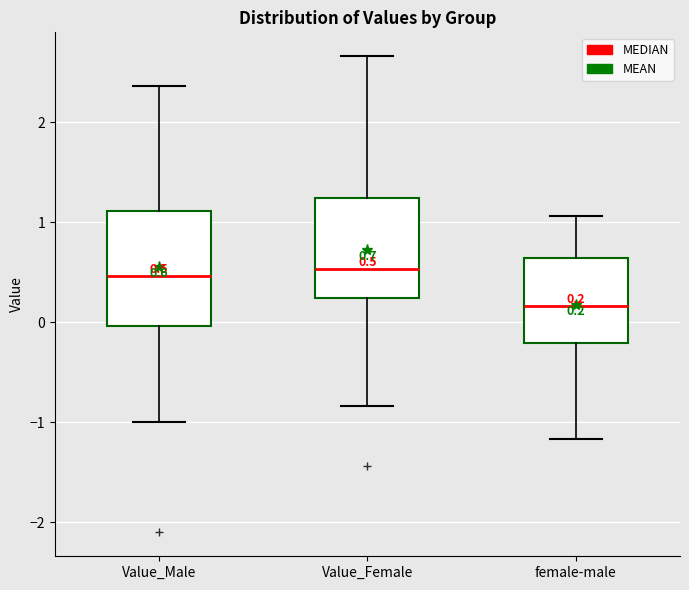

Which box's median line is the lowest?

female-male